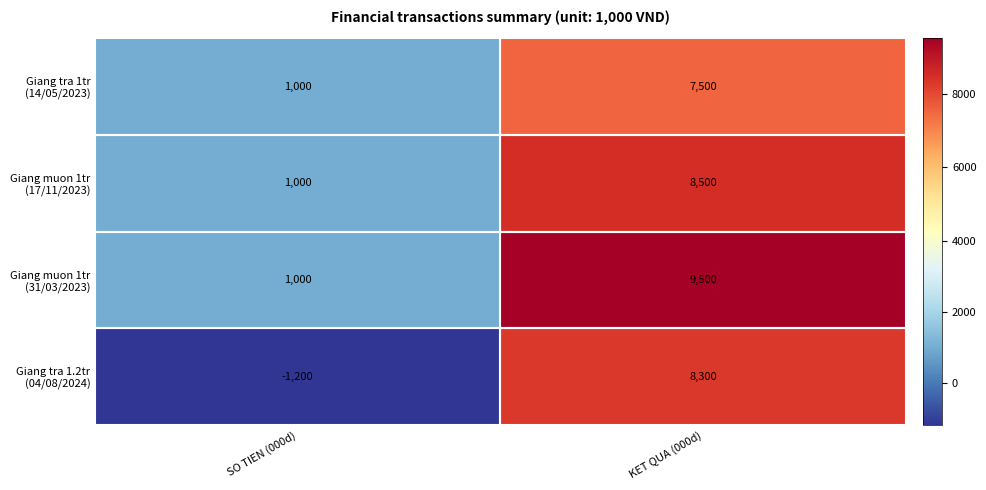

What is the total value across all series at KET QUA (000d)?

33800